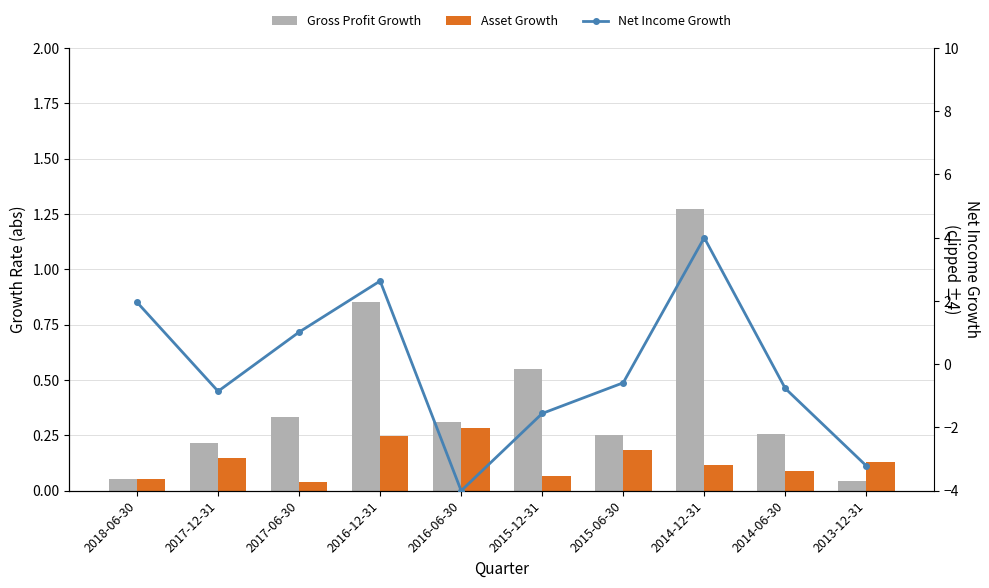

Rank the series at 2013-12-31 from highest to lowest value.

Asset Growth, Gross Profit Growth, Net Income Growth